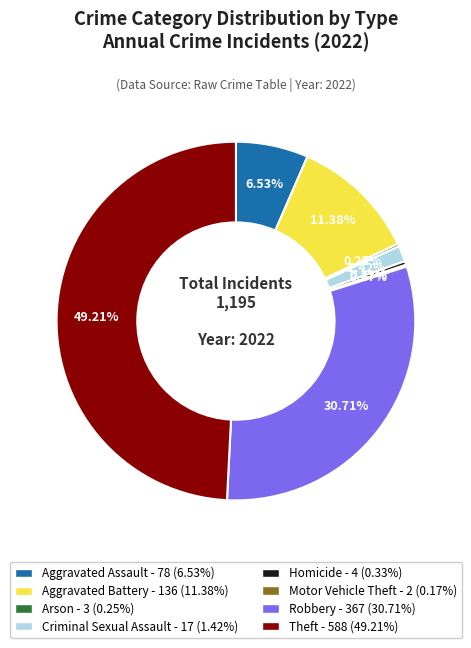

Is the sum of Robbery and Aggravated Assault greater than half?

No